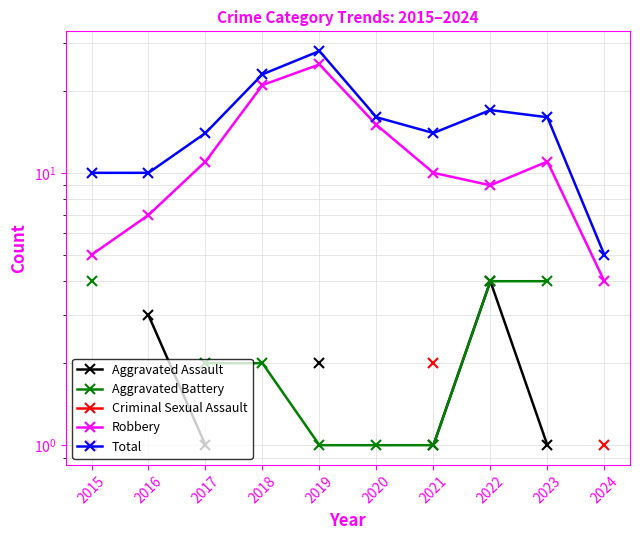

Which label corresponds to the smallest value in the chart?

2017